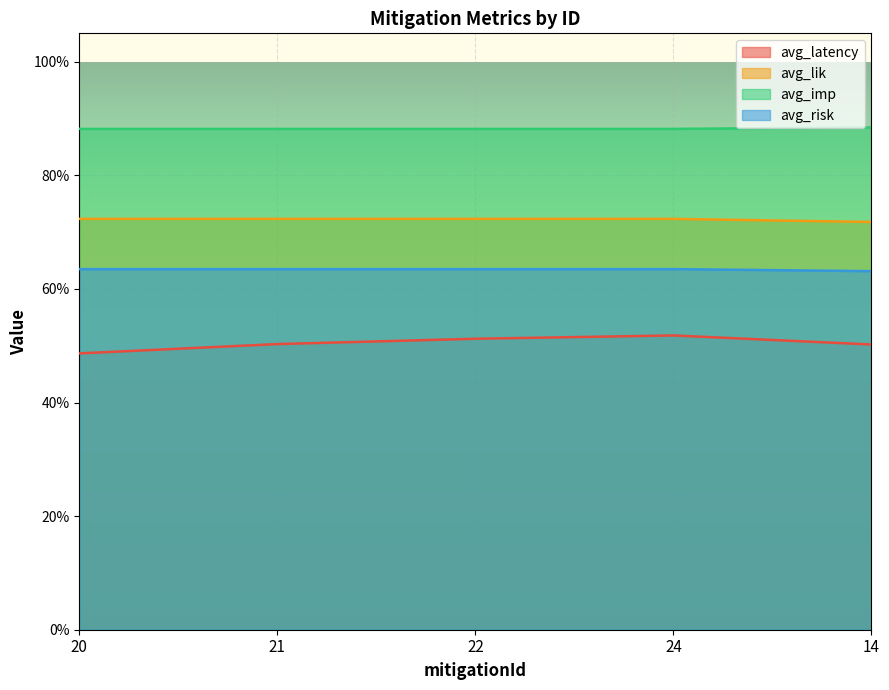

The value of avg_latency at 24 is 0.8. True or false?

False